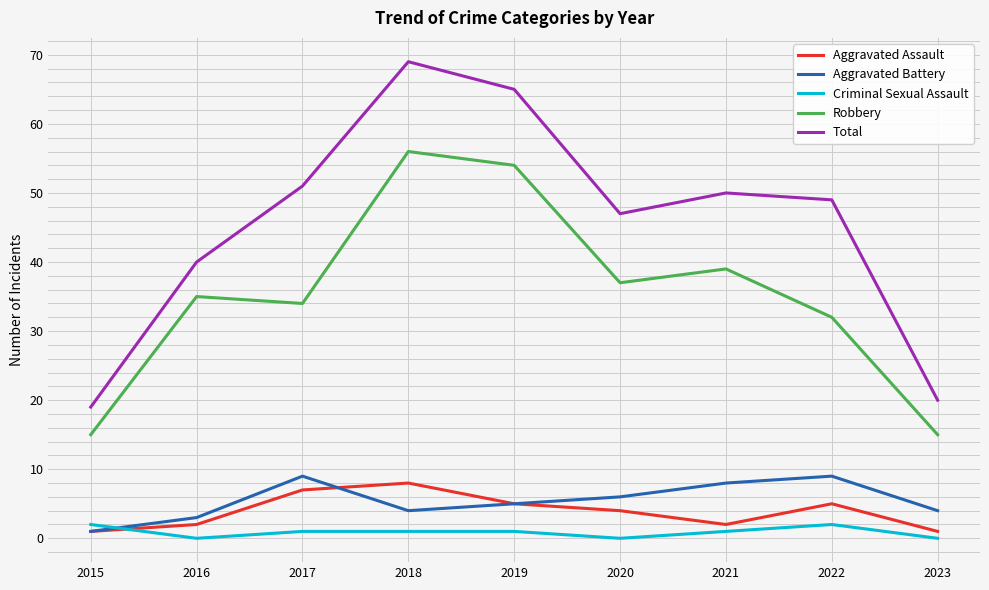

The value of Robbery at 2022 is 46. True or false?

False